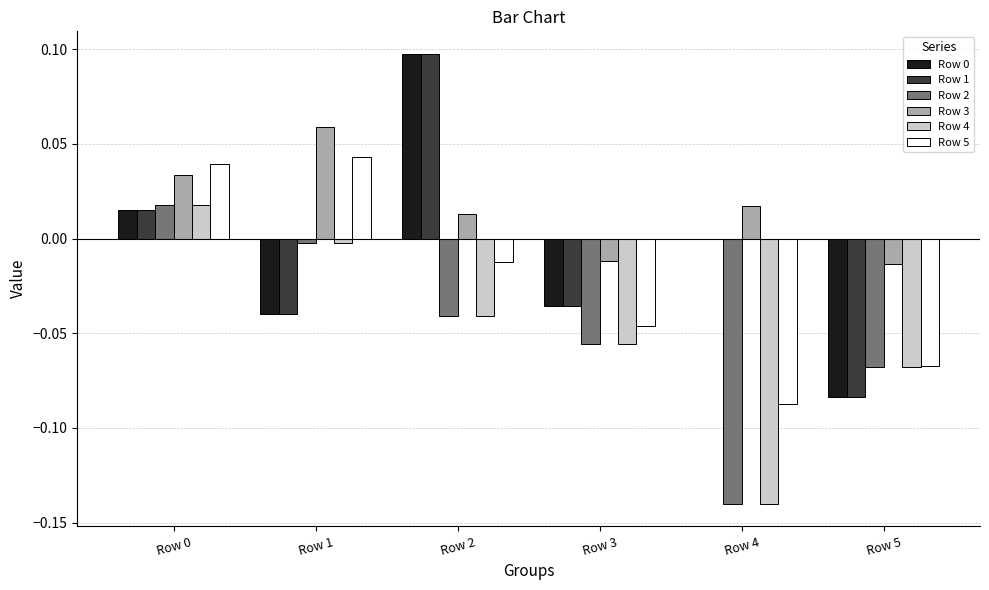

Which category has the highest value in the Row 3 series?

Row 1